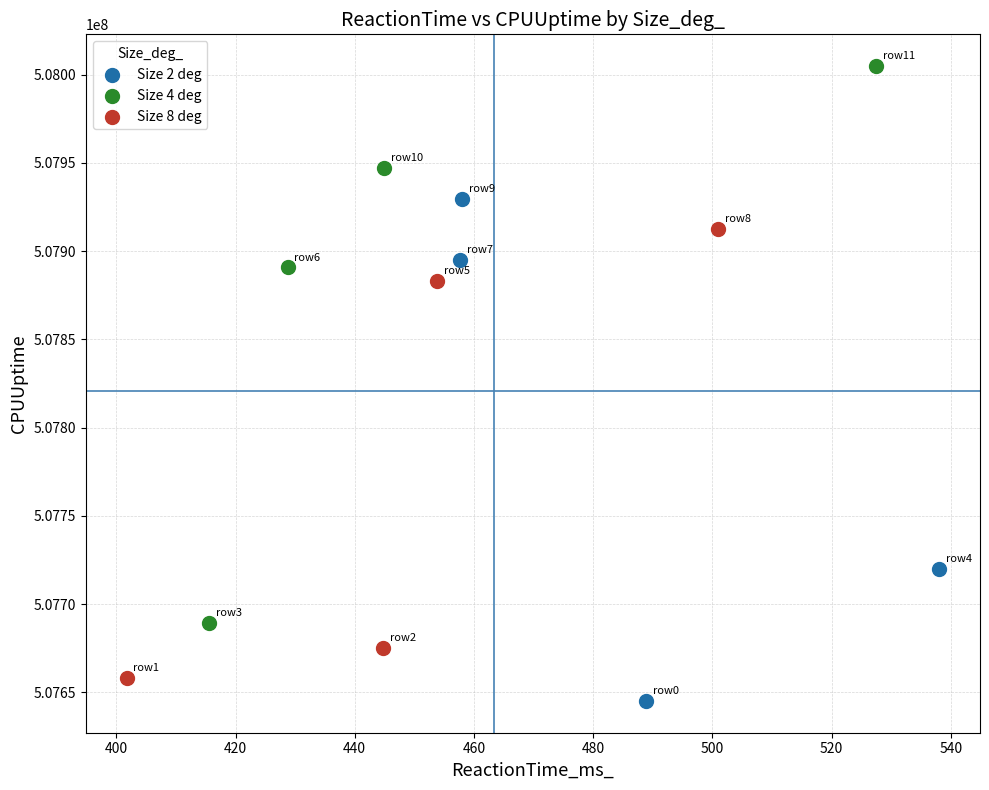

Which series contains the highest Y value?

Size 4 deg